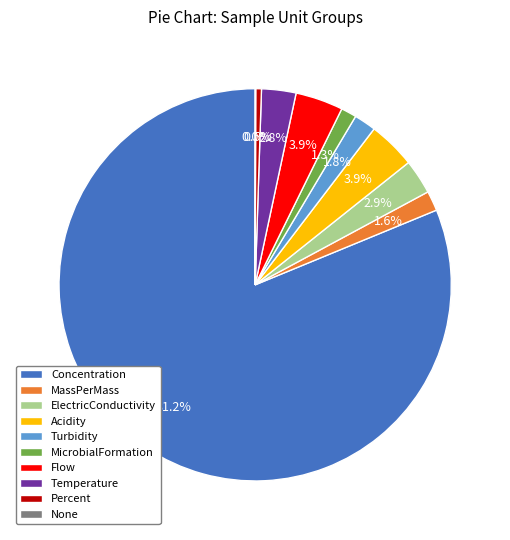

Is Concentration the majority of the pie?

Yes